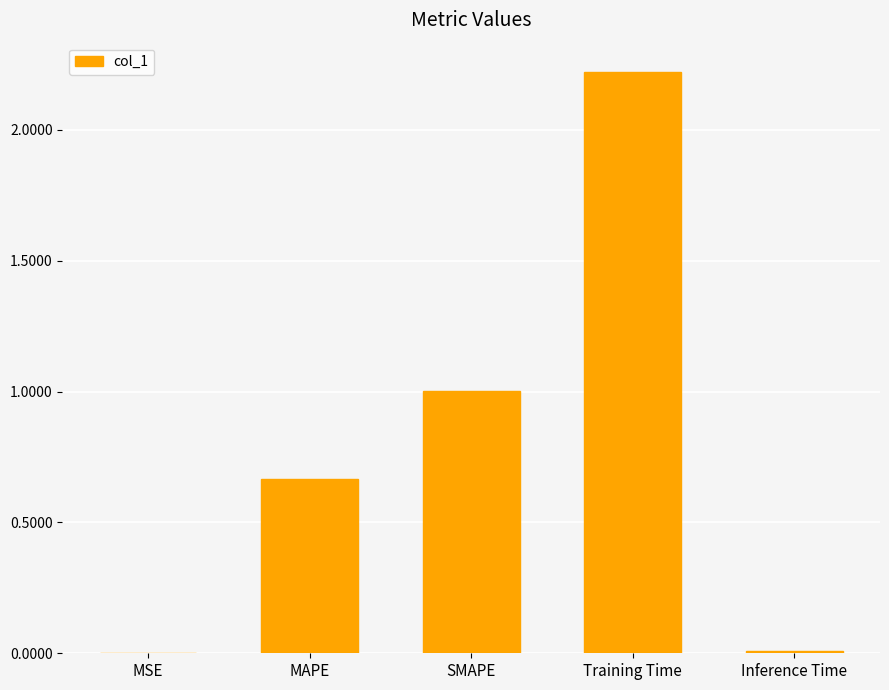

What is the ratio of the value at SMAPE to the value at Training Time?

0.5